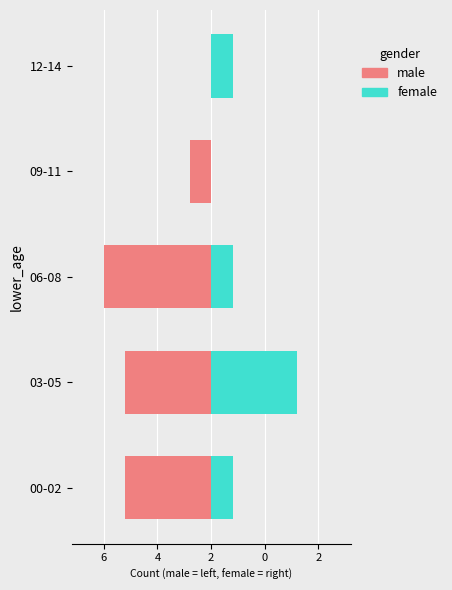

What is the greatest value displayed?

4